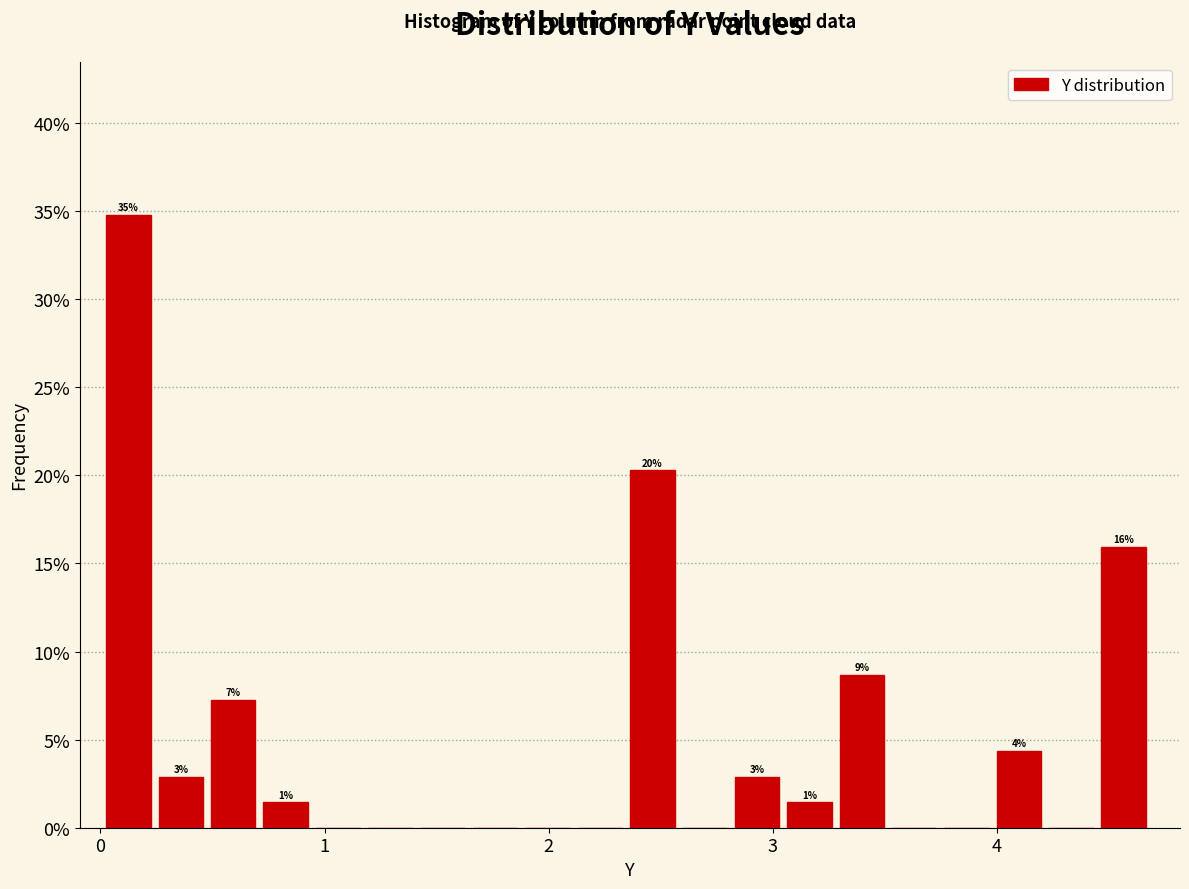

Around what value on the x-axis is the tallest bar? Give the approximate position of its centre, as read against the axis.

0.1